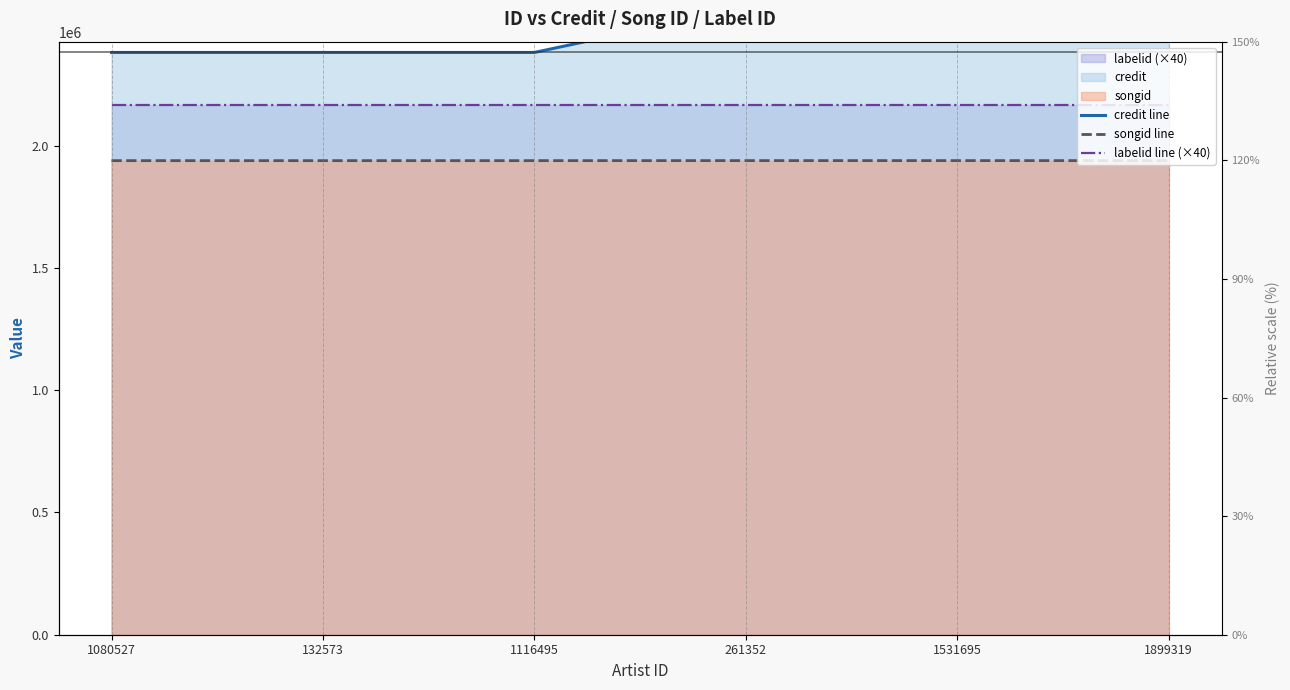

How many series are shown in this chart?

3